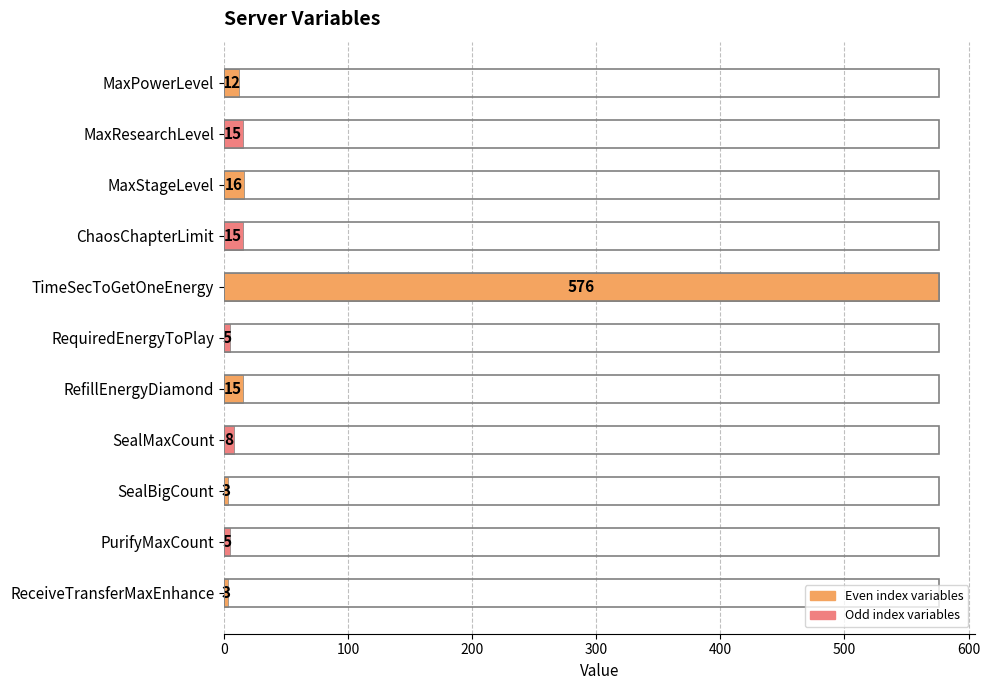

Which category has the highest value across all series?

TimeSecToGetOneEnergy